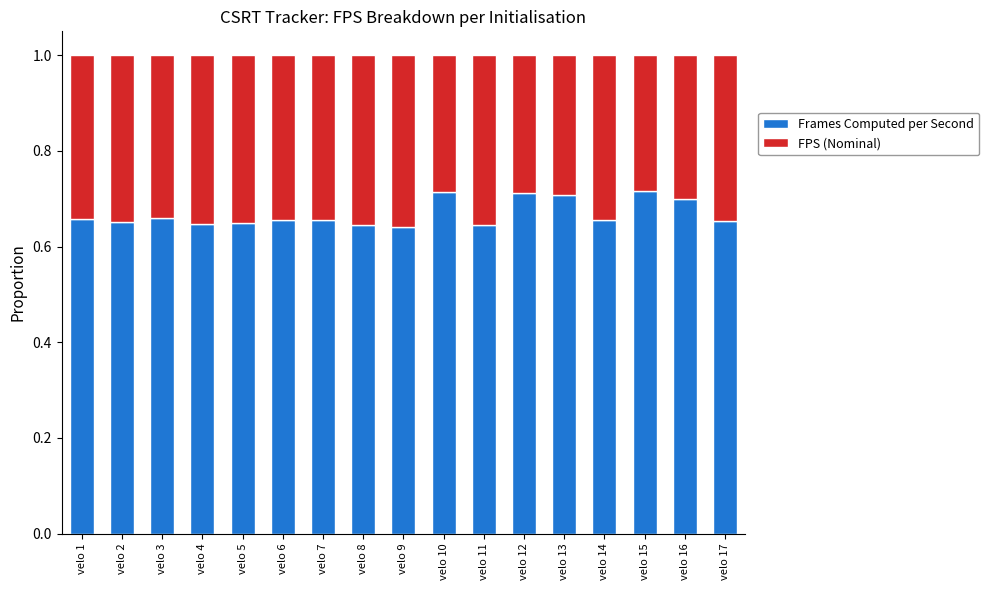

What are all the series names shown in the legend?

Frames Computed per Second, FPS (Nominal)